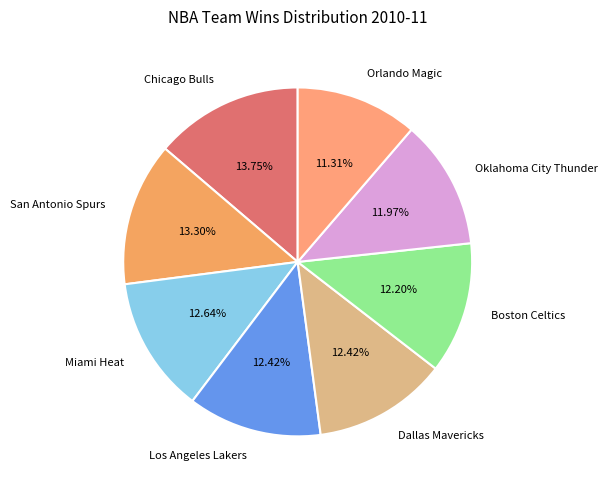

Which category has the smallest portion of the pie?

Orlando Magic